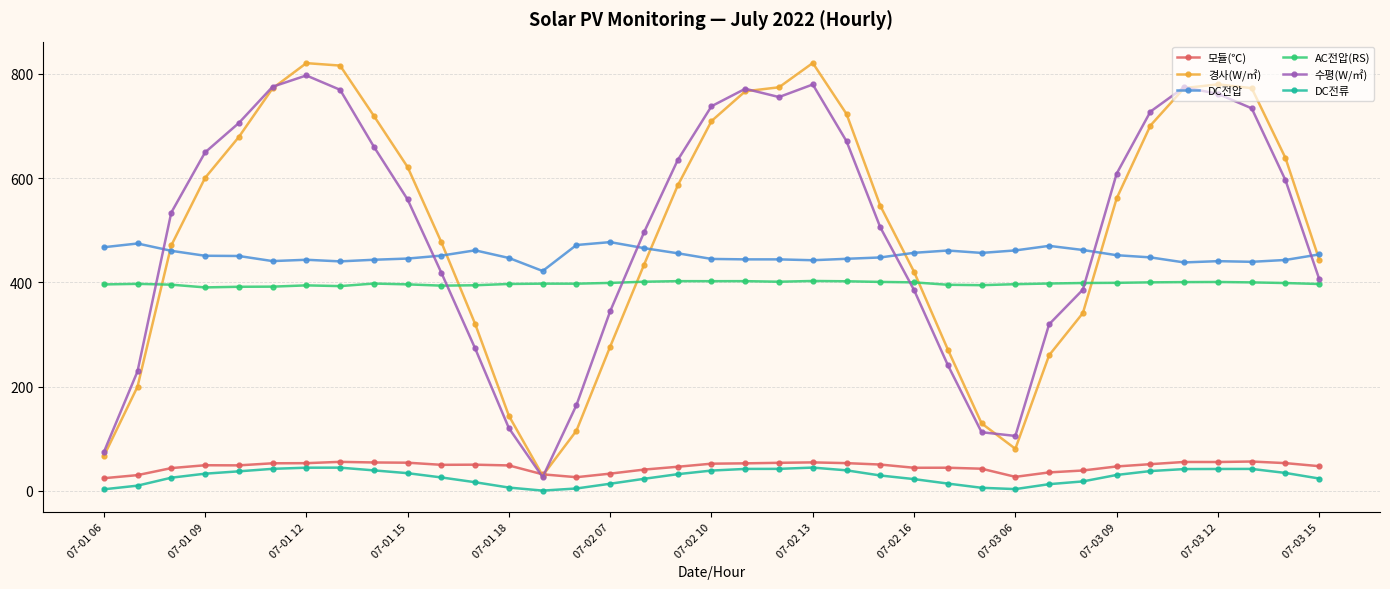

What is the greatest value displayed?

821.0